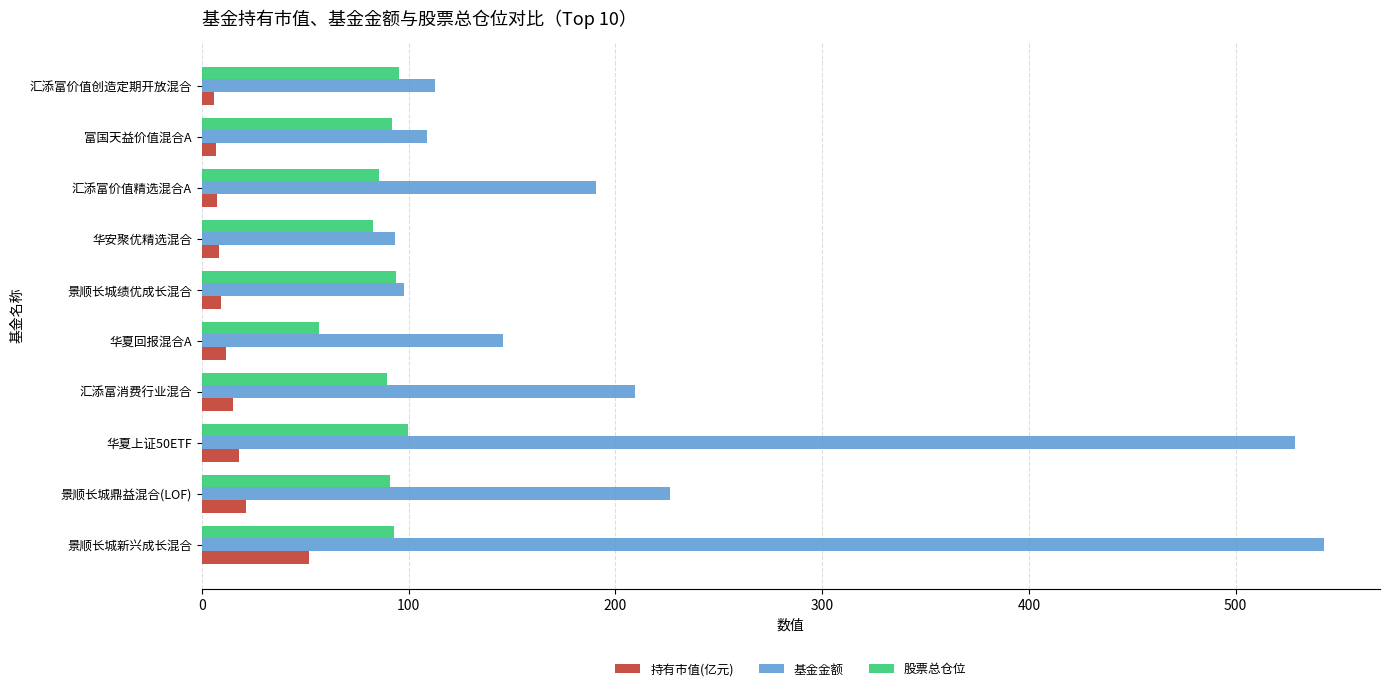

Rank the series by their maximum value, from lowest to highest.

持有市值(亿元), 股票总仓位, 基金金额